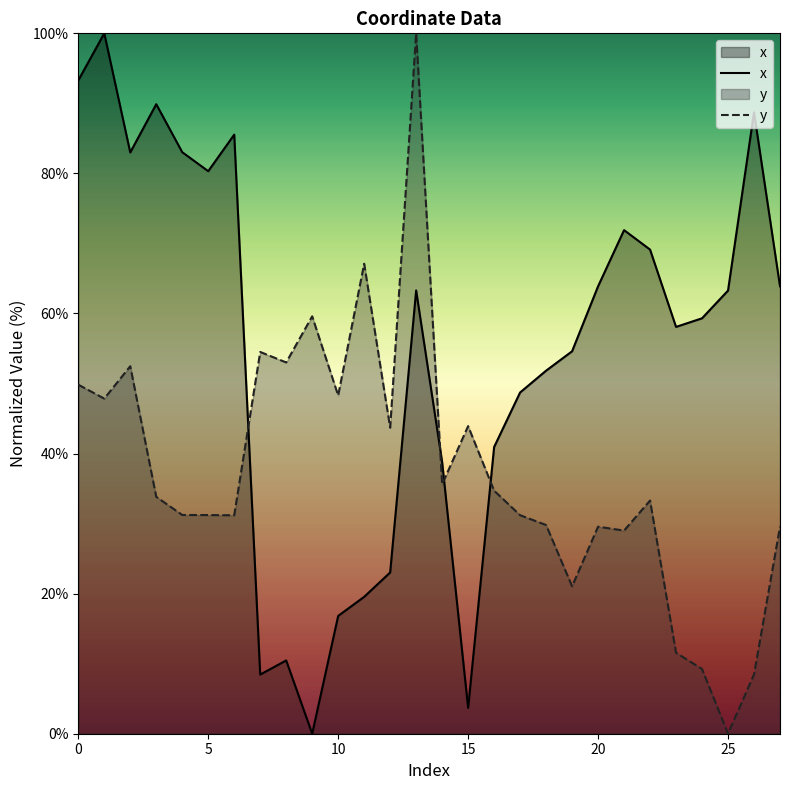

What is the difference between the y values at 27 and 8?

23.5